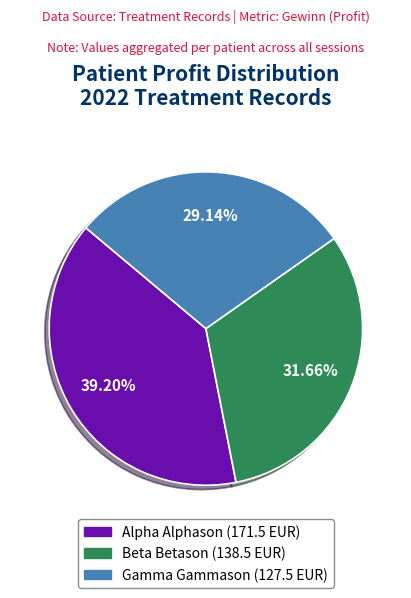

Is there a majority slice in this chart?

No